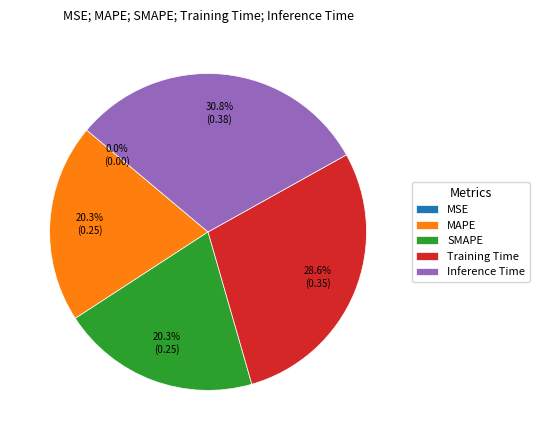

Between Training Time and SMAPE, which is larger?

Training Time